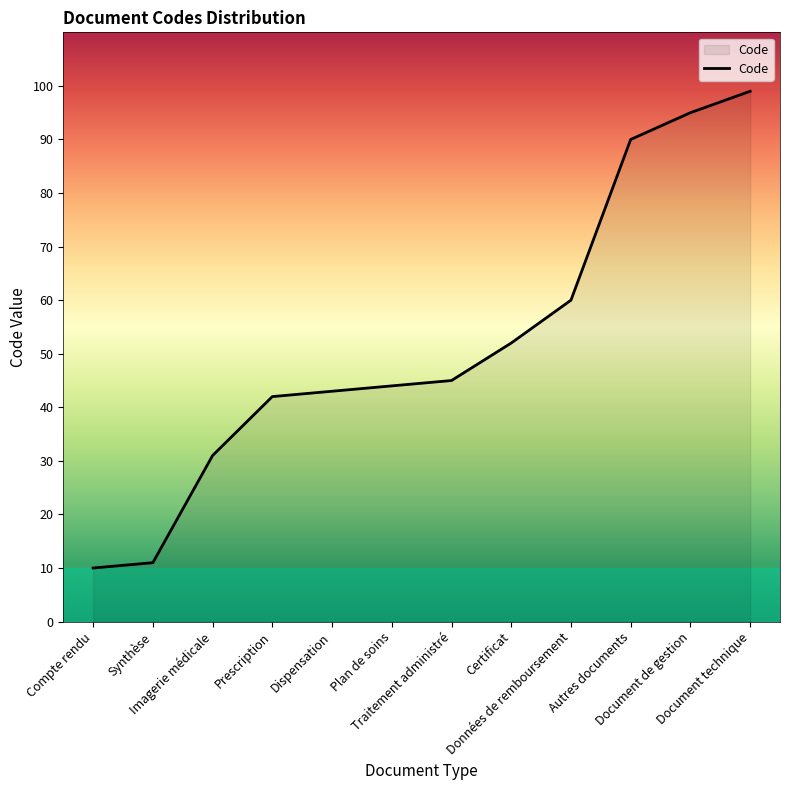

How many lines are shown in the chart?

1